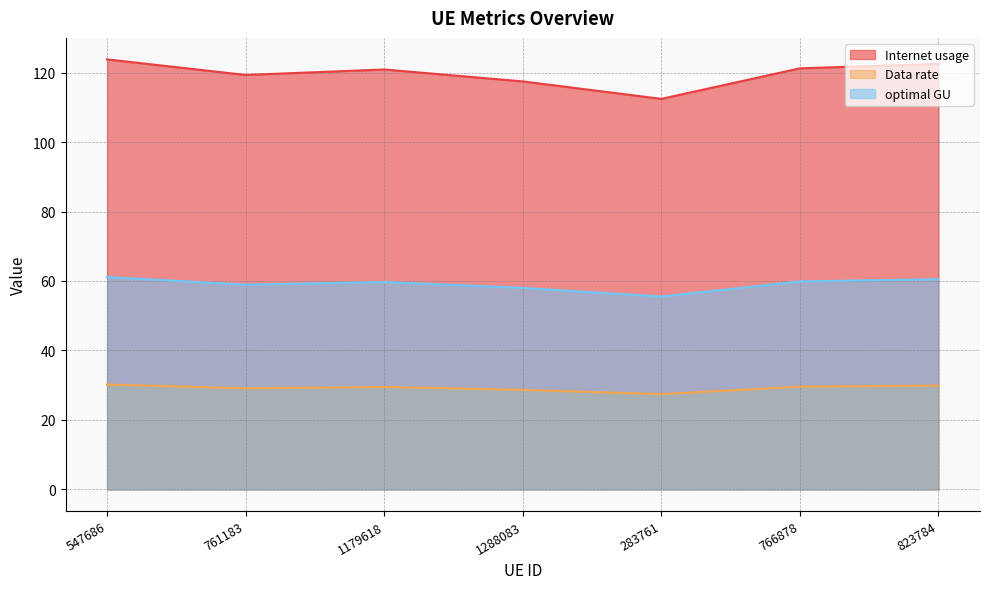

Does the chart have visible grid lines?

Yes